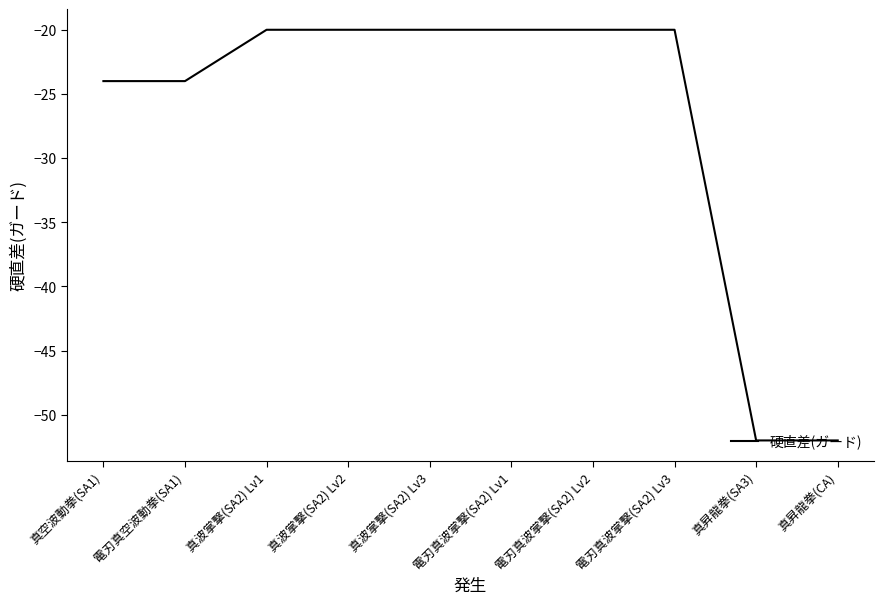

Is this an area chart (filled region under the line)?

No